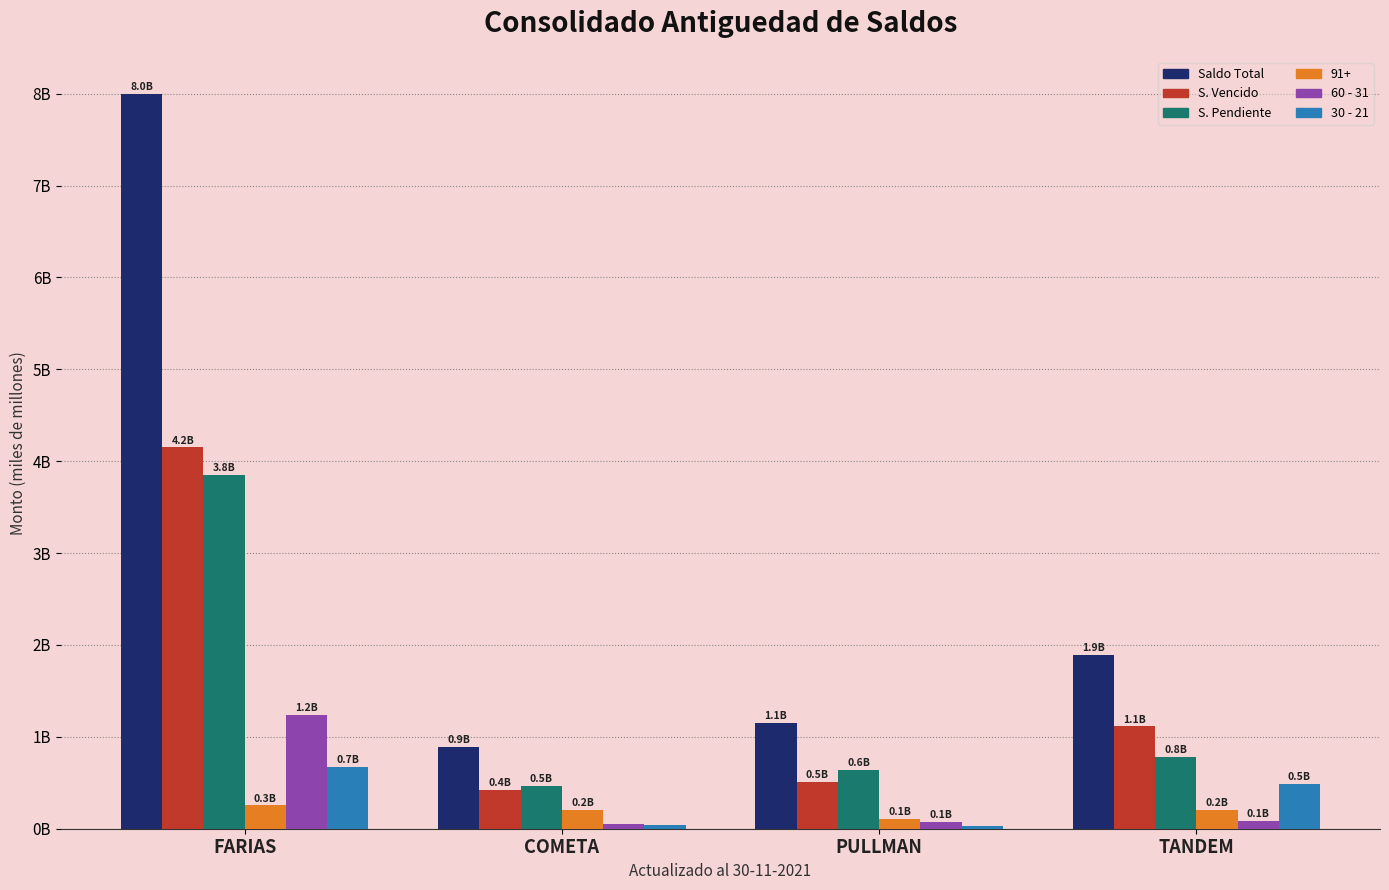

Are the bars horizontal?

No